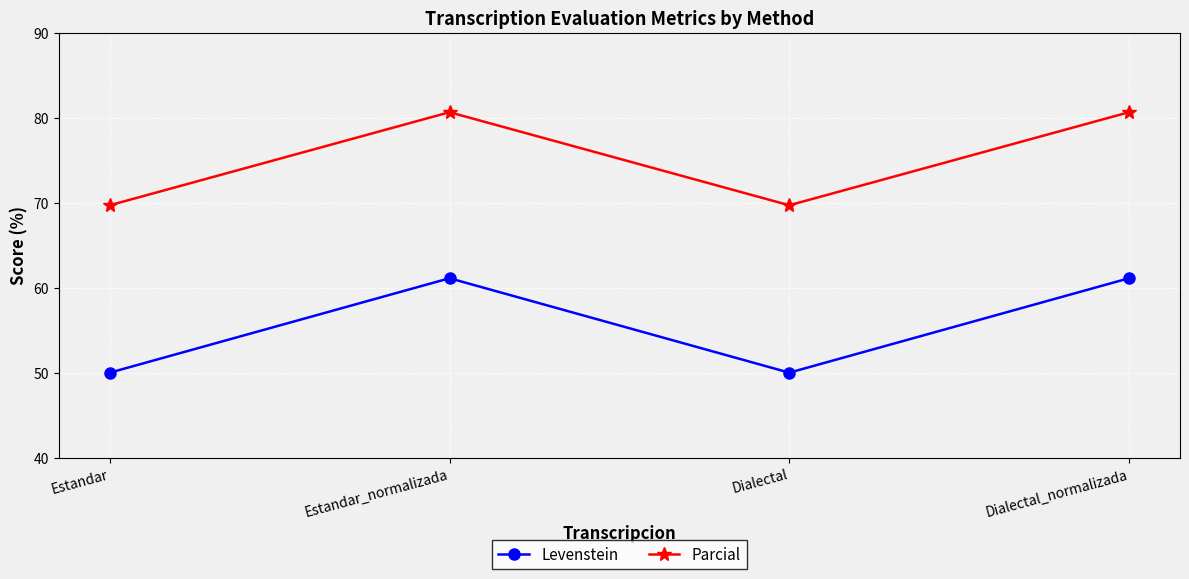

Which series has the widest spread of values?

Levenstein